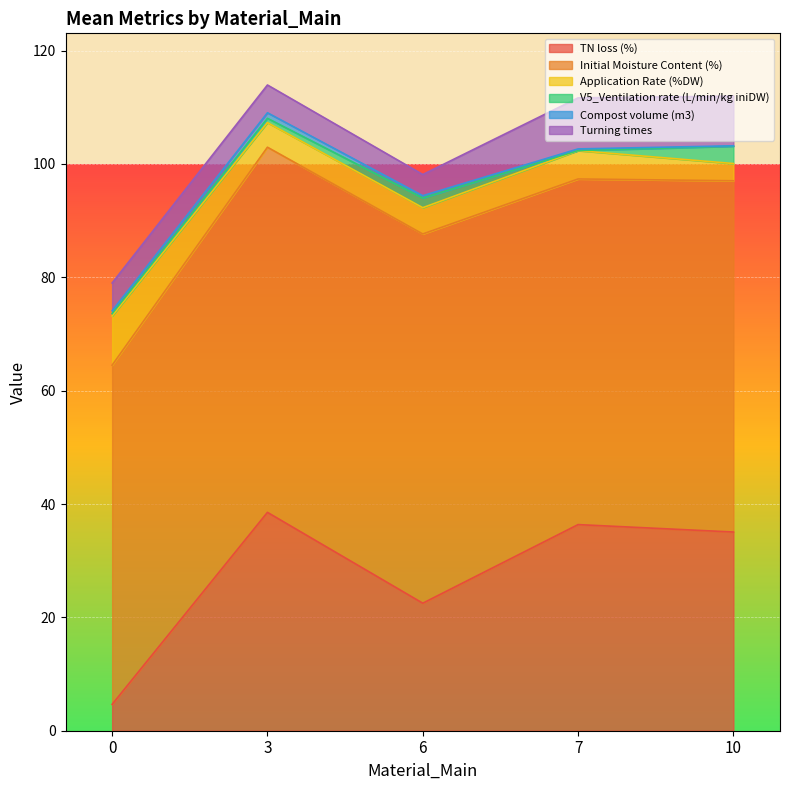

True or false: Initial Moisture Content (%) has a value of 65.2 at 6.

True